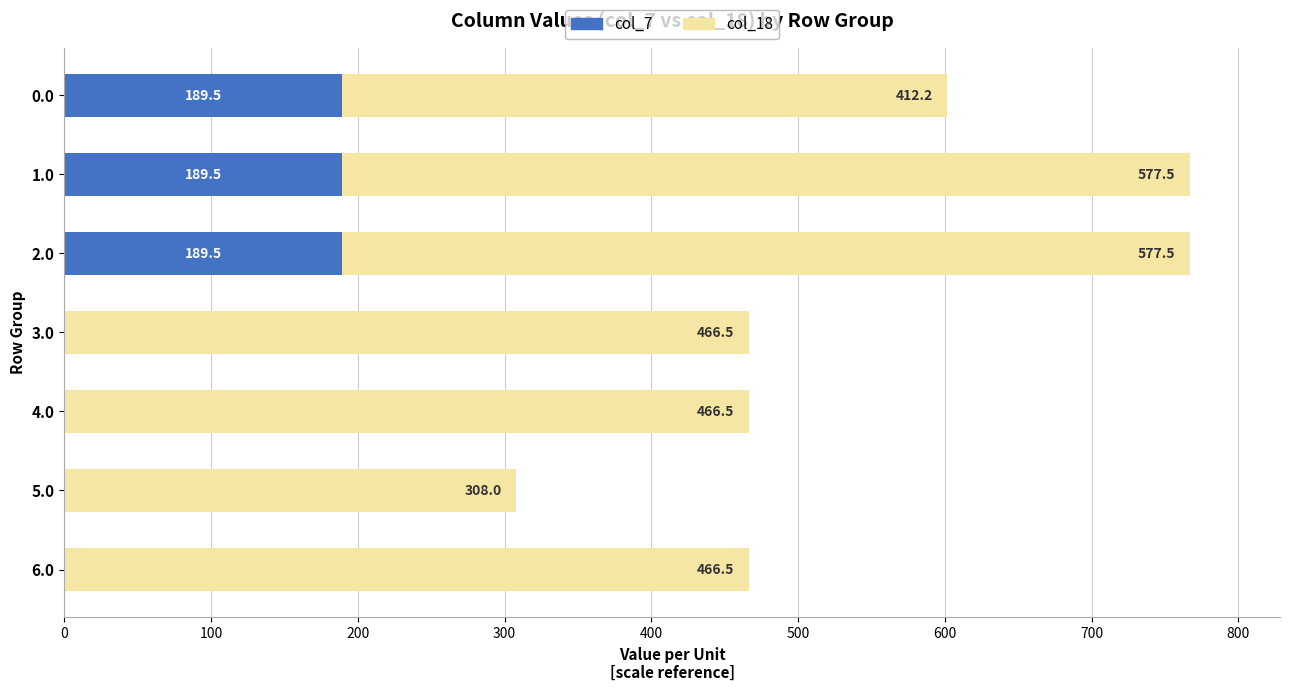

The value of col_7 at 5.0 is 87.9. True or false?

False